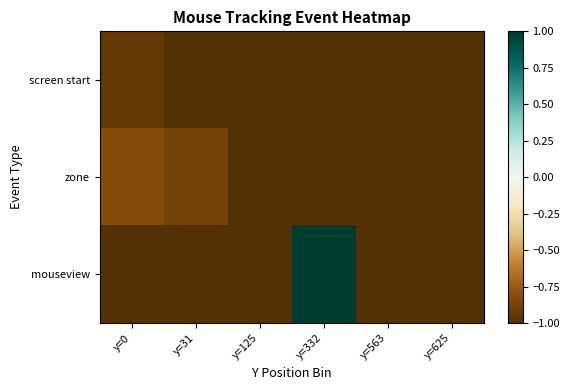

Rank the series at y=332 from lowest to highest value.

screen start, zone, mouseview